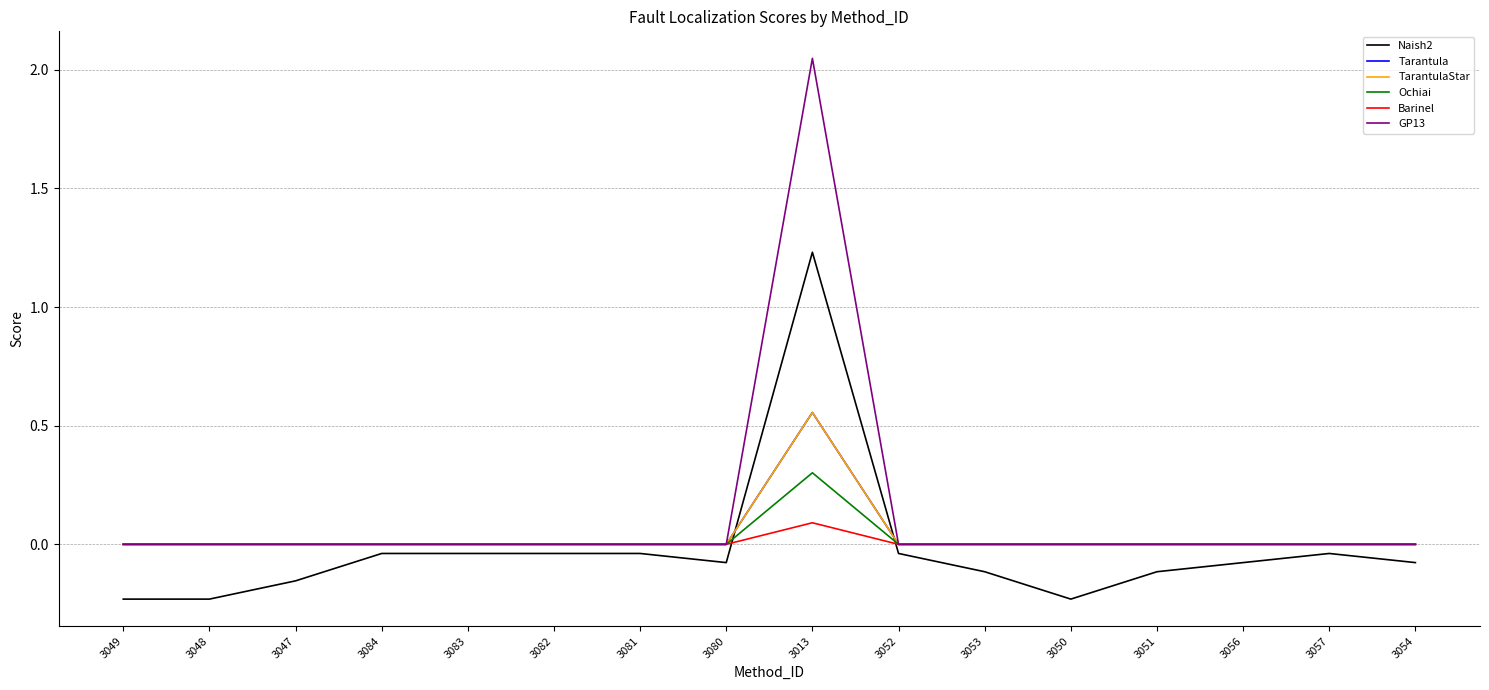

Reading left to right, list all the values displayed in this chart.

Naish2: -0.2	-0.2	-0.2	-0.0	-0.0	-0.0	-0.0	-0.1	1.2	-0.0	-0.1	-0.2	-0.1	-0.1	-0.0	-0.1
Tarantula: 0.0	0.0	0.0	0.0	0.0	0.0	0.0	0.0	0.6	0.0	0.0	0.0	0.0	0.0	0.0	0.0
TarantulaStar: 0.0	0.0	0.0	0.0	0.0	0.0	0.0	0.0	0.6	0.0	0.0	0.0	0.0	0.0	0.0	0.0
Ochiai: 0.0	0.0	0.0	0.0	0.0	0.0	0.0	0.0	0.3	0.0	0.0	0.0	0.0	0.0	0.0	0.0
Barinel: 0.0	0.0	0.0	0.0	0.0	0.0	0.0	0.0	0.1	0.0	0.0	0.0	0.0	0.0	0.0	0.0
GP13: 0.0	0.0	0.0	0.0	0.0	0.0	0.0	0.0	2.0	0.0	0.0	0.0	0.0	0.0	0.0	0.0